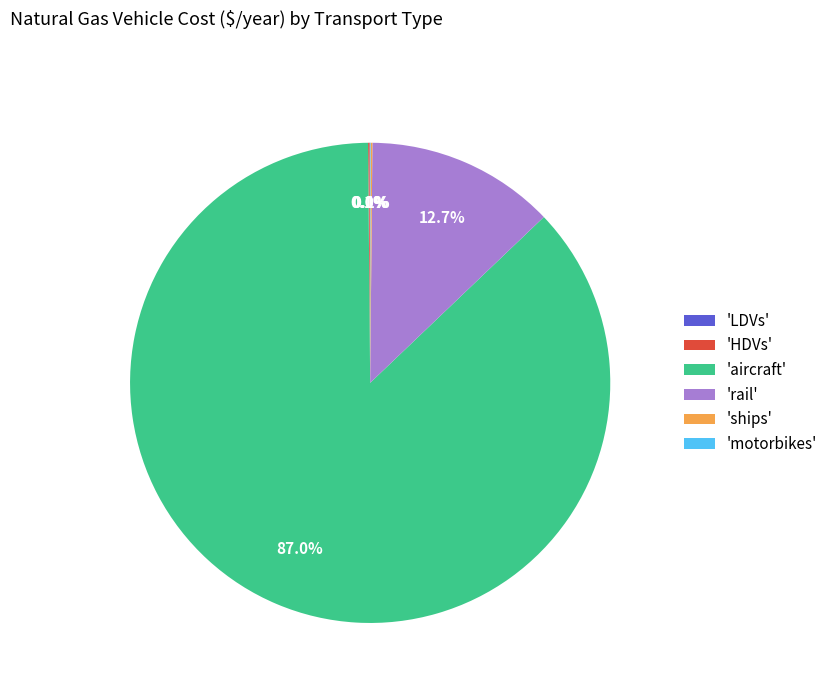

Is there a majority slice in this chart?

Yes